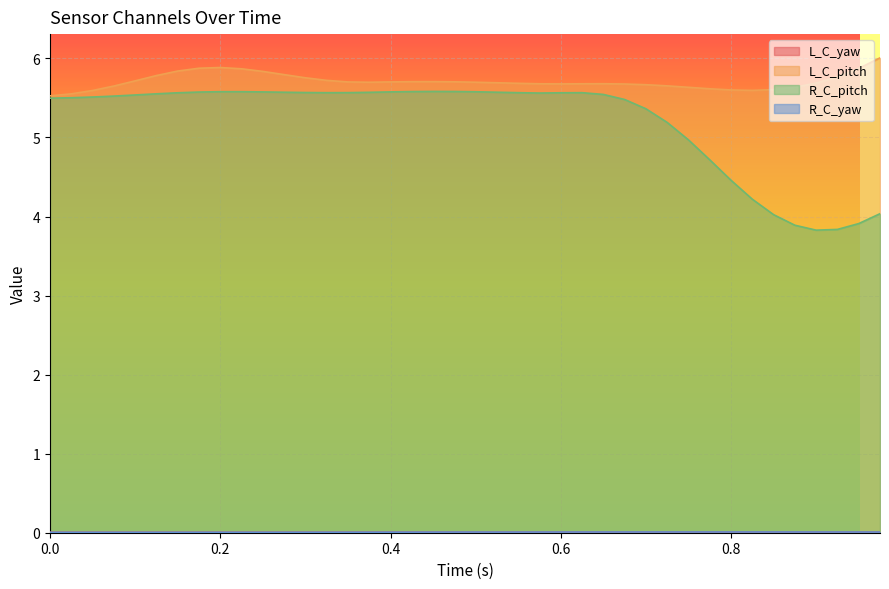

What is the greatest value displayed?

6.0